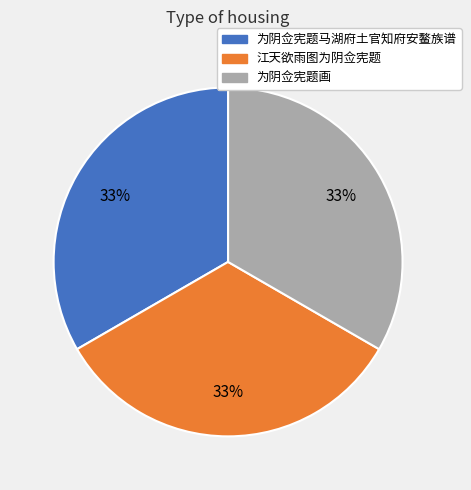

What percentage is the 江天欲雨图为阴佥宪题 slice, to the nearest percent?

33%